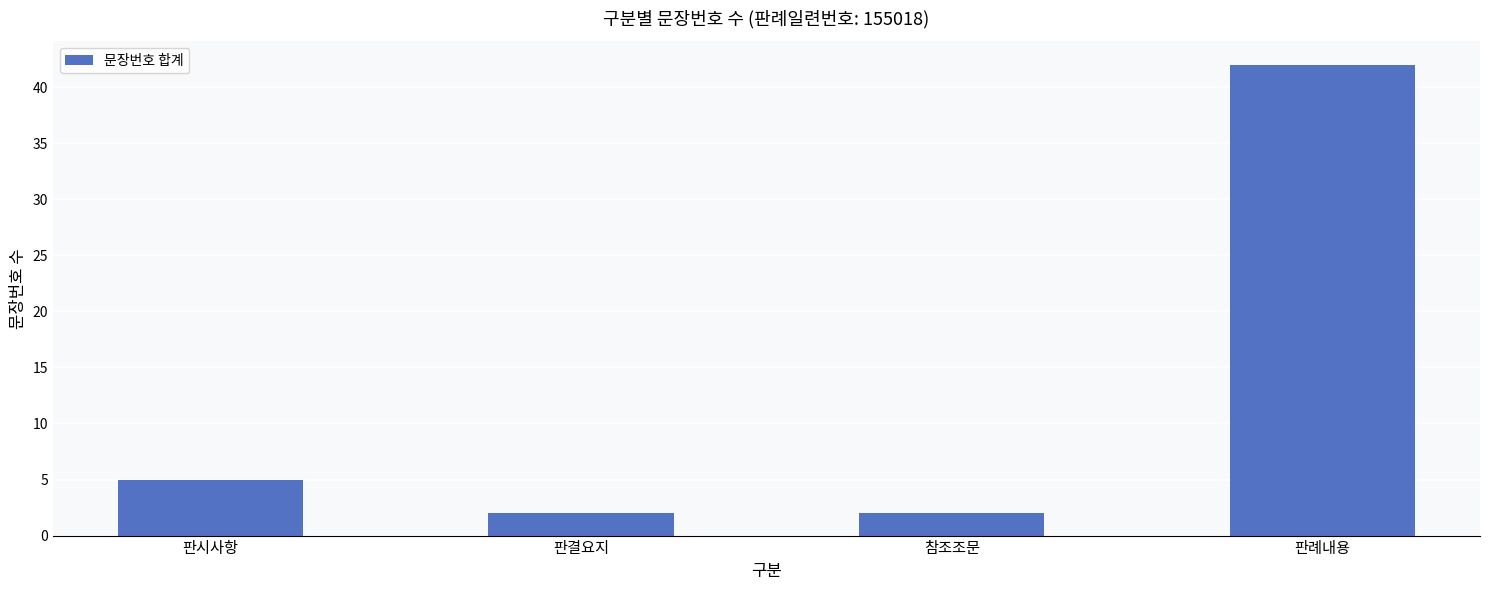

Is it true that the value at 판시사항 is 8?

False